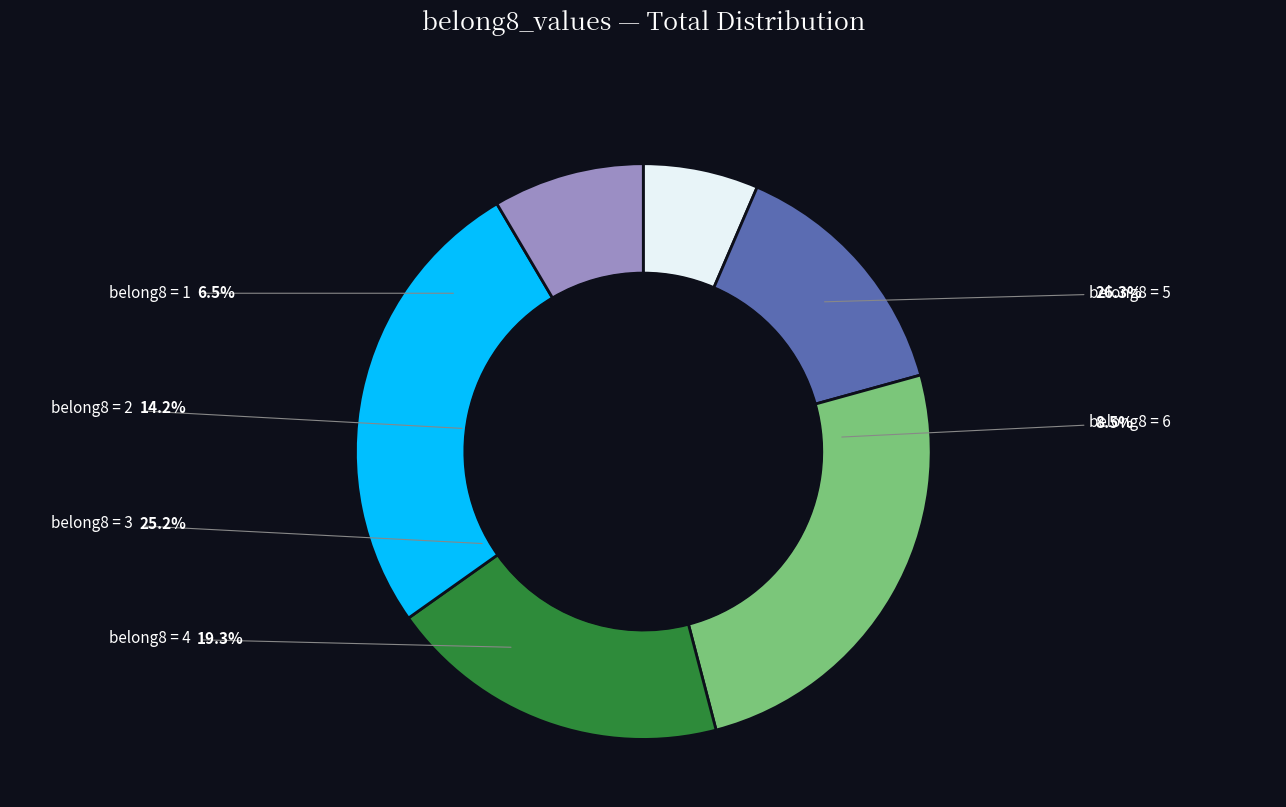

The 6 slice represents 8% of the pie. True or false?

True